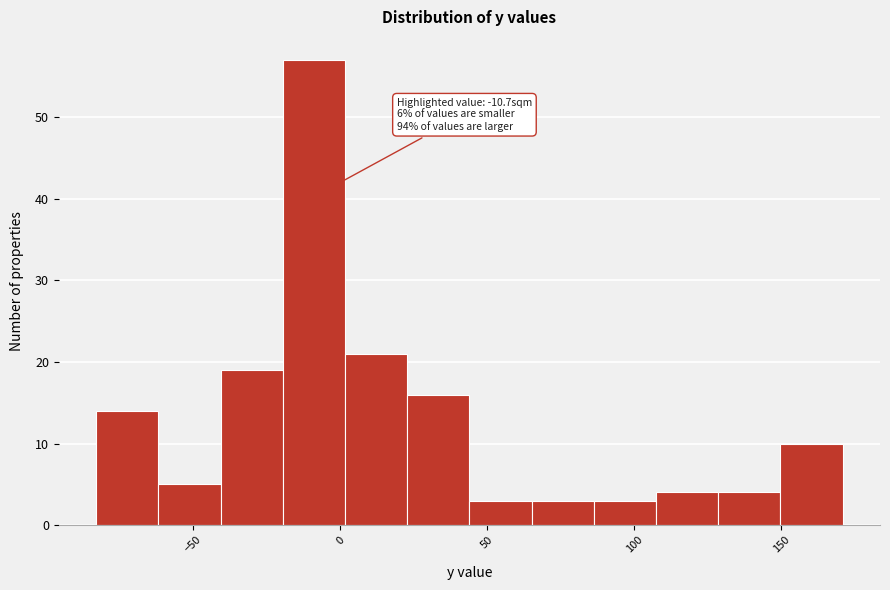

Over which range of the x-axis is the bar tallest?

-20 to 0